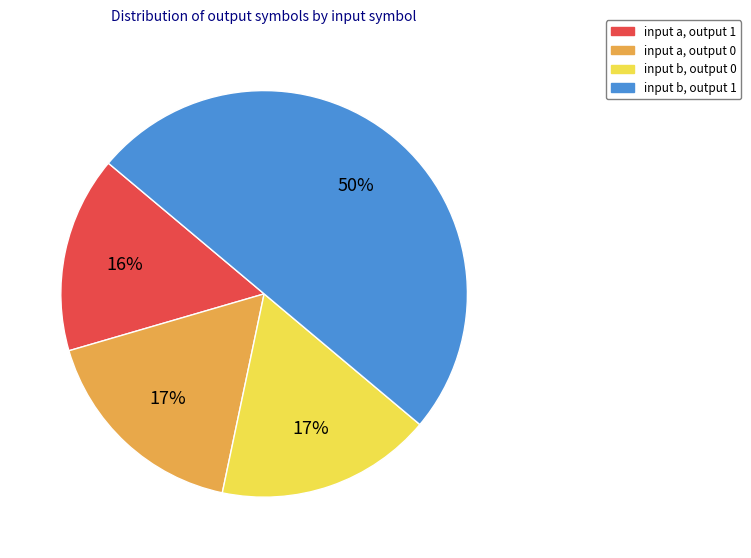

Combined, do input b, output 0 and input a, output 0 account for over 50%?

No